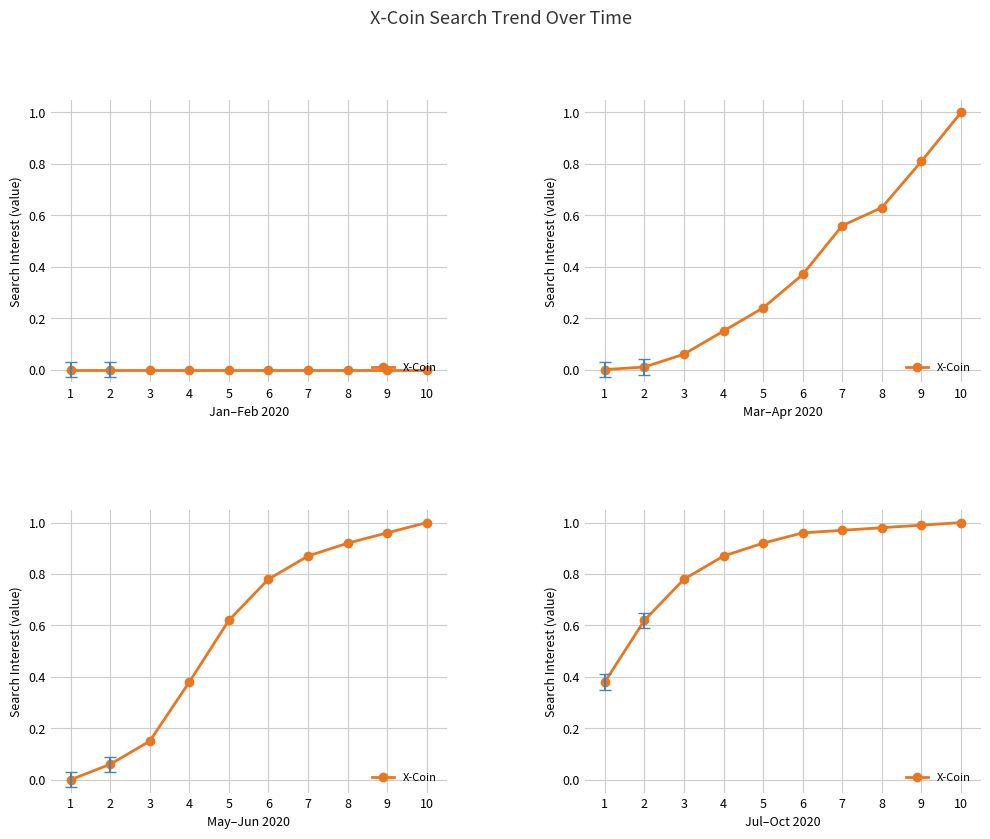

What is the difference between the values at 2 and 9?

0.4